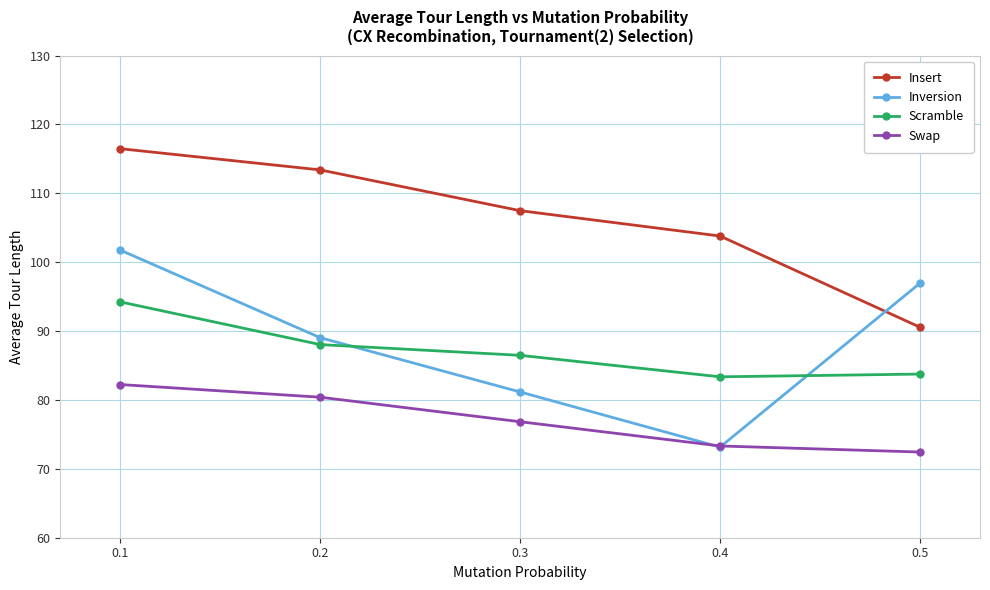

Is it true that Scramble equals 37.2 at 0.2?

False